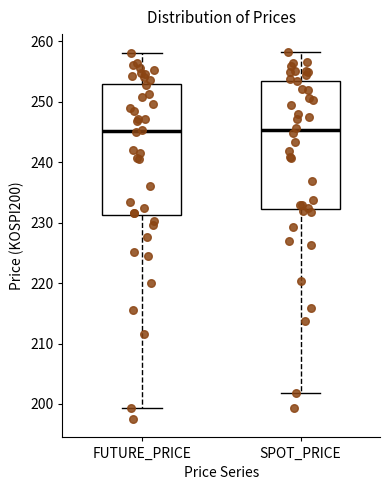

Where does the median line of the box for SPOT_PRICE sit on the y-axis? The values are not printed on the chart, so give them approximately, as read against the axis.

245